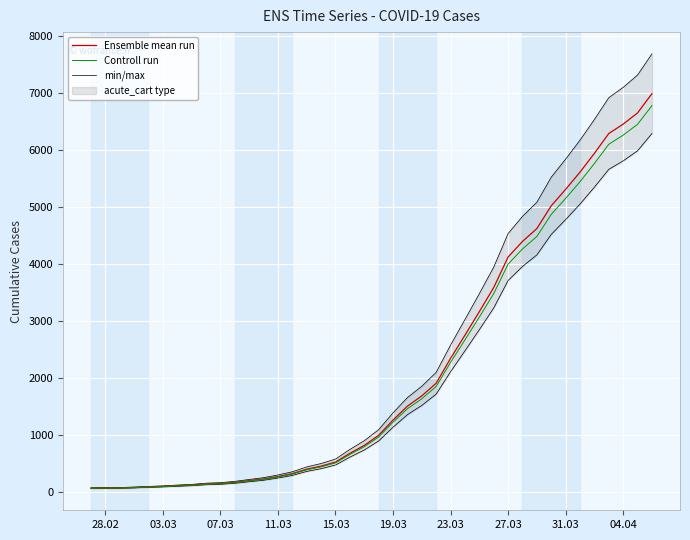

True or false: Controll run and min/max intersect in this chart.

False